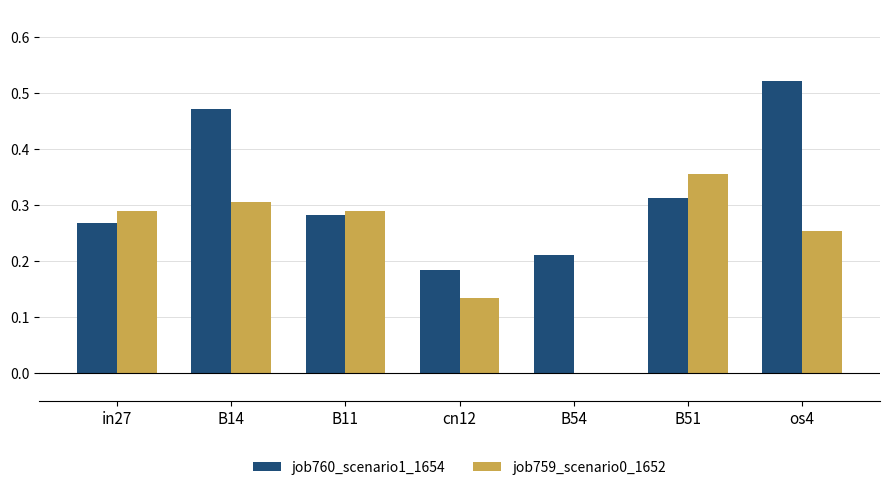

How many values in the job759_scenario0_1652 series exceed 0?

6